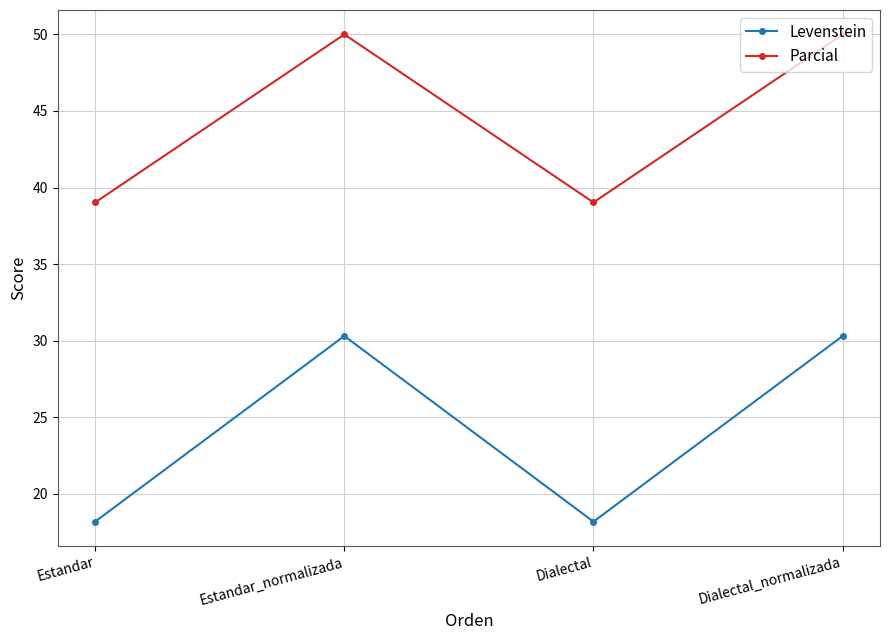

What is the value of the Levenstein point at the 1st from the left?

18.2